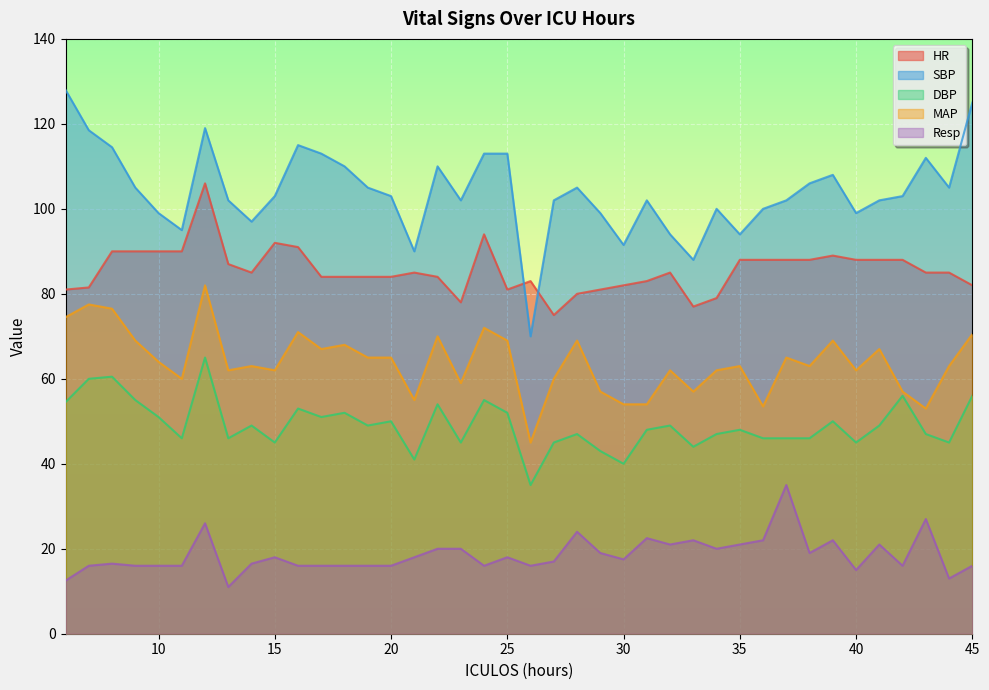

Reading left to right, list all the values displayed in this chart.

HR: 6=81.0	7=81.5	8=90.0	9=90.0	10=90.0	11=90.0	12=106.0	13=87.0	14=85.0	15=92.0	16=91.0	17=84.0	18=84.0	19=84.0	20=84.0	21=85.0	22=84.0	23=78.0	24=94.0	25=81.0	26=83.0	27=75.0	28=80.0	29=81.0	30=82.0	31=83.0	32=85.0	33=77.0	34=79.0	35=88.0	36=88.0	37=88.0	38=88.0	39=89.0	40=88.0	41=88.0	42=88.0	43=85.0	44=85.0	45=82.0
SBP: 6=128.0	7=118.5	8=114.5	9=105.0	10=99.0	11=95.0	12=119.0	13=102.0	14=97.0	15=103.0	16=115.0	17=113.0	18=110.0	19=105.0	20=103.0	21=90.0	22=110.0	23=102.0	24=113.0	25=113.0	26=70.0	27=102.0	28=105.0	29=99.0	30=91.5	31=102.0	32=94.0	33=88.0	34=100.0	35=94.0	36=100.0	37=102.0	38=106.0	39=108.0	40=99.0	41=102.0	42=103.0	43=112.0	44=105.0	45=125.0
DBP: 6=54.5	7=60.0	8=60.5	9=55.0	10=51.0	11=46.0	12=65.0	13=46.0	14=49.0	15=45.0	16=53.0	17=51.0	18=52.0	19=49.0	20=50.0	21=41.0	22=54.0	23=45.0	24=55.0	25=52.0	26=35.0	27=45.0	28=47.0	29=43.0	30=40.0	31=48.0	32=49.0	33=44.0	34=47.0	35=48.0	36=46.0	37=46.0	38=46.0	39=50.0	40=45.0	41=49.0	42=56.0	43=47.0	44=45.0	45=56.0
MAP: 6=74.5	7=77.5	8=76.5	9=69.0	10=64.0	11=60.0	12=82.0	13=62.0	14=63.0	15=62.0	16=71.0	17=67.0	18=68.0	19=65.0	20=65.0	21=55.0	22=70.0	23=59.0	24=72.0	25=69.0	26=45.0	27=60.0	28=69.0	29=57.0	30=54.0	31=54.0	32=62.0	33=57.0	34=62.0	35=63.0	36=53.5	37=65.0	38=63.0	39=69.0	40=62.0	41=67.0	42=57.0	43=53.0	44=63.0	45=70.5
Resp: 6=12.5	7=16.0	8=16.5	9=16.0	10=16.0	11=16.0	12=26.0	13=11.0	14=16.5	15=18.0	16=16.0	17=16.0	18=16.0	19=16.0	20=16.0	21=18.0	22=20.0	23=20.0	24=16.0	25=18.0	26=16.0	27=17.0	28=24.0	29=19.0	30=17.5	31=22.5	32=21.0	33=22.0	34=20.0	35=21.0	36=22.0	37=35.0	38=19.0	39=22.0	40=15.0	41=21.0	42=16.0	43=27.0	44=13.0	45=16.0